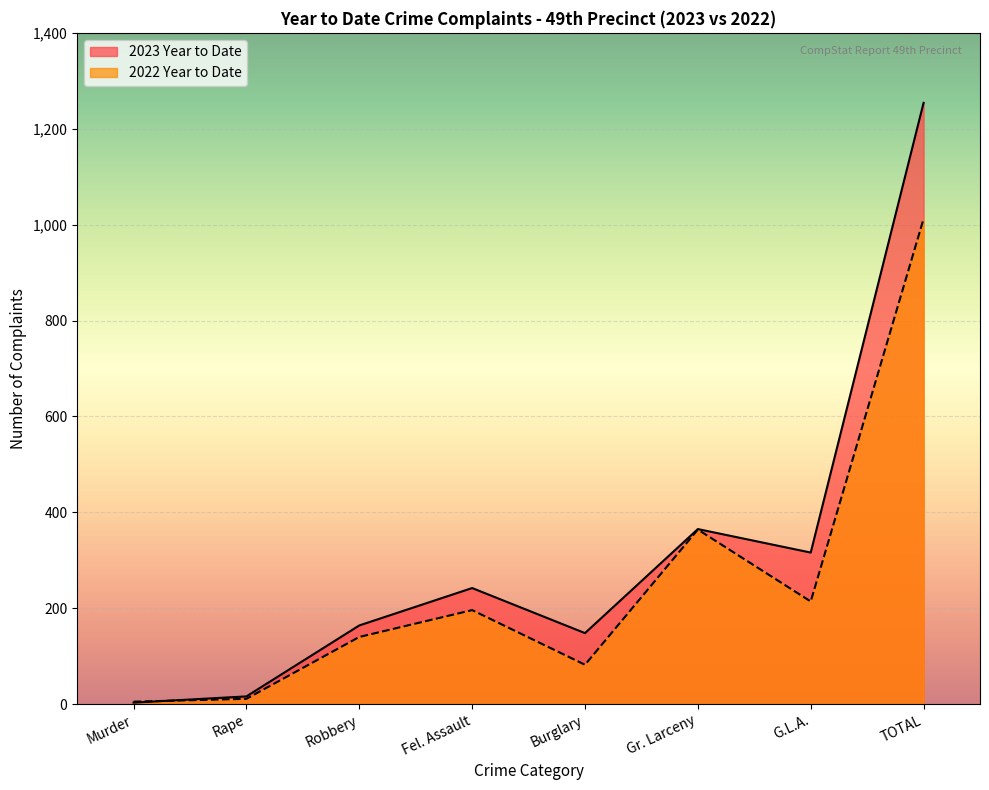

Count the number of categories in the chart.

8